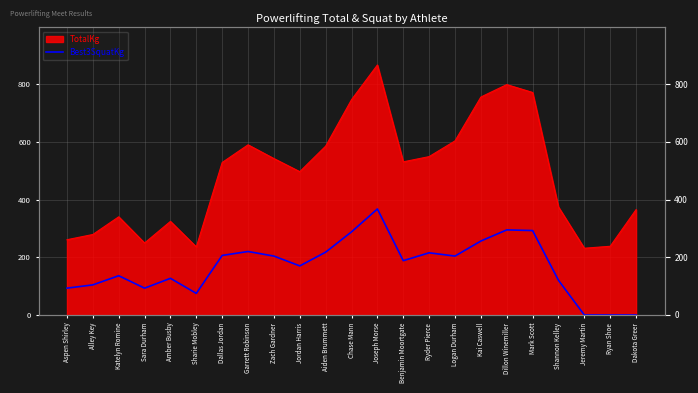

What is the label of the 11th point from the right?

Joseph Morse